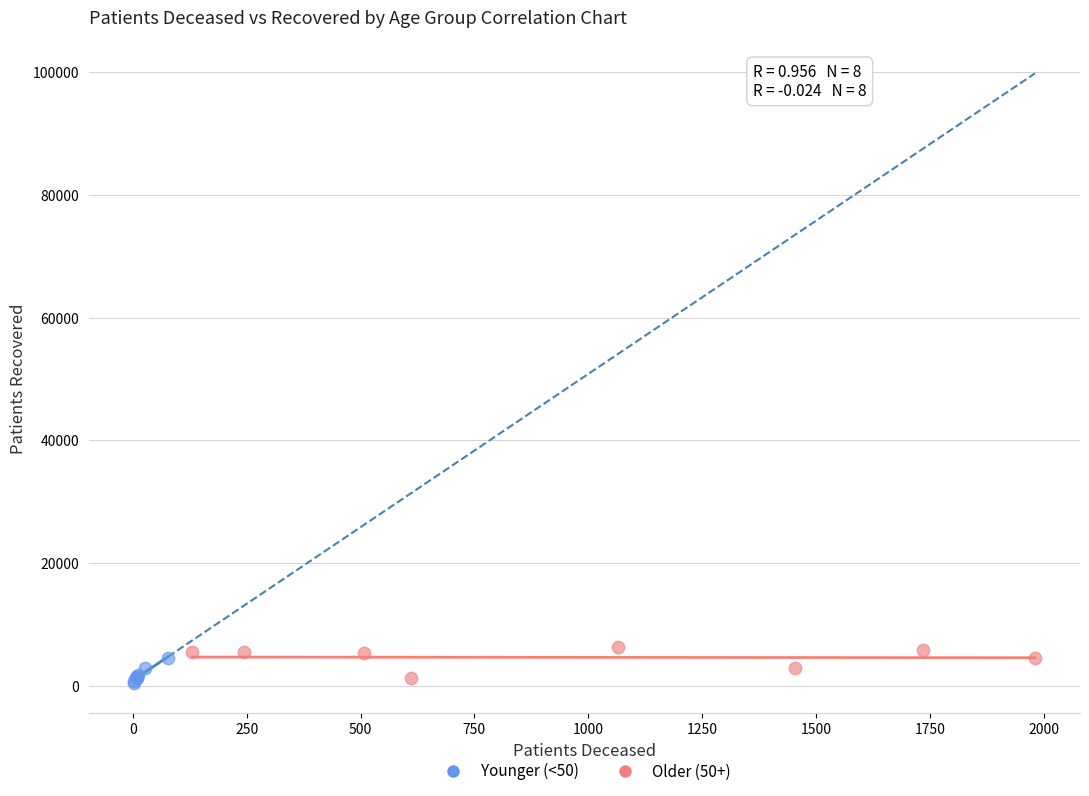

Which series reaches the maximum Y coordinate?

Older (50+)